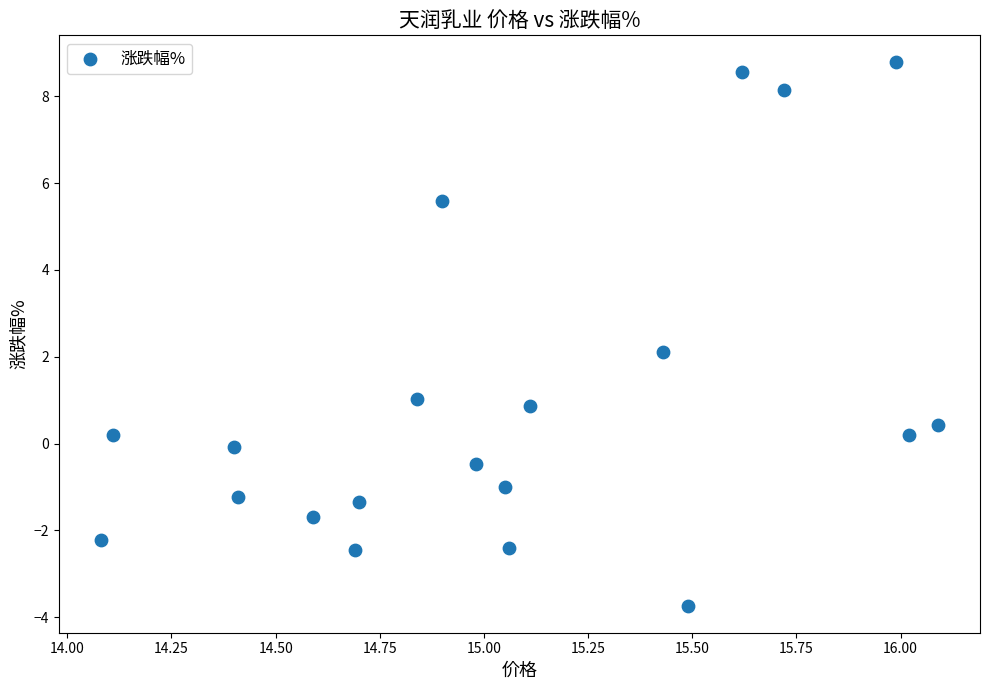

What is the range of Y values (max minus min)?

12.5